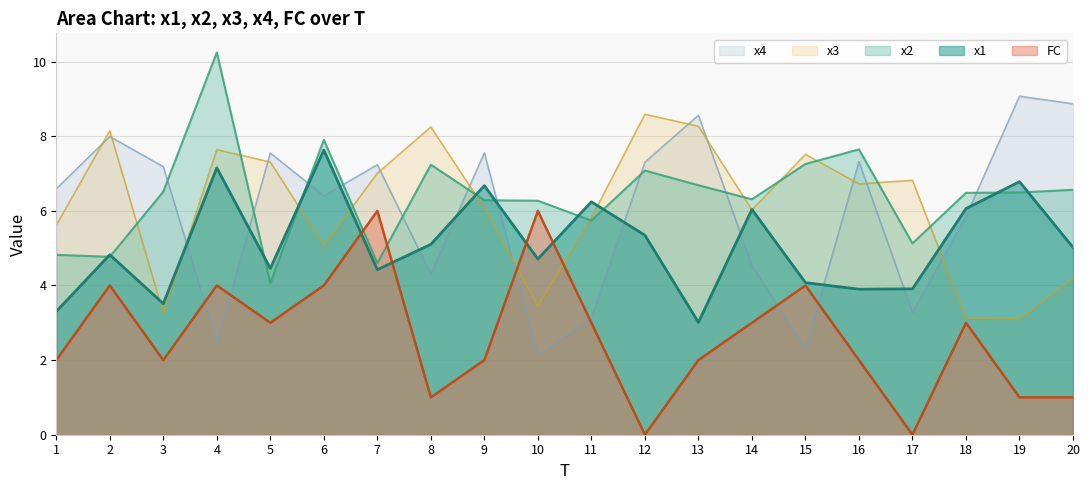

At which label does x4 reach its peak?

19